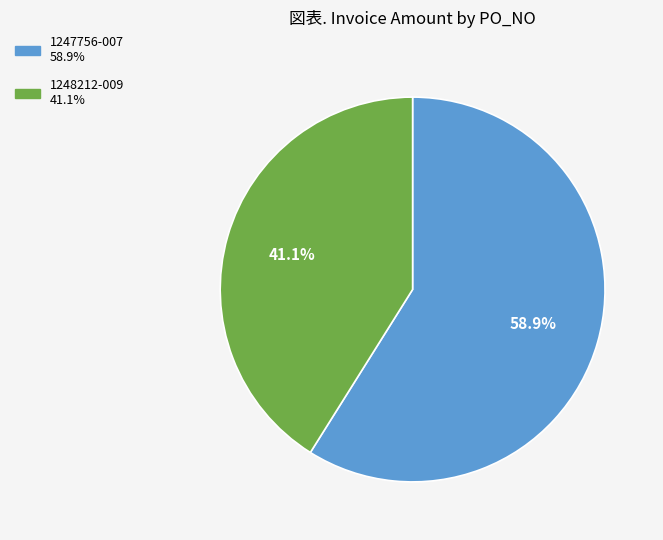

How much of the chart is everything except 1247756-007?

41.1%